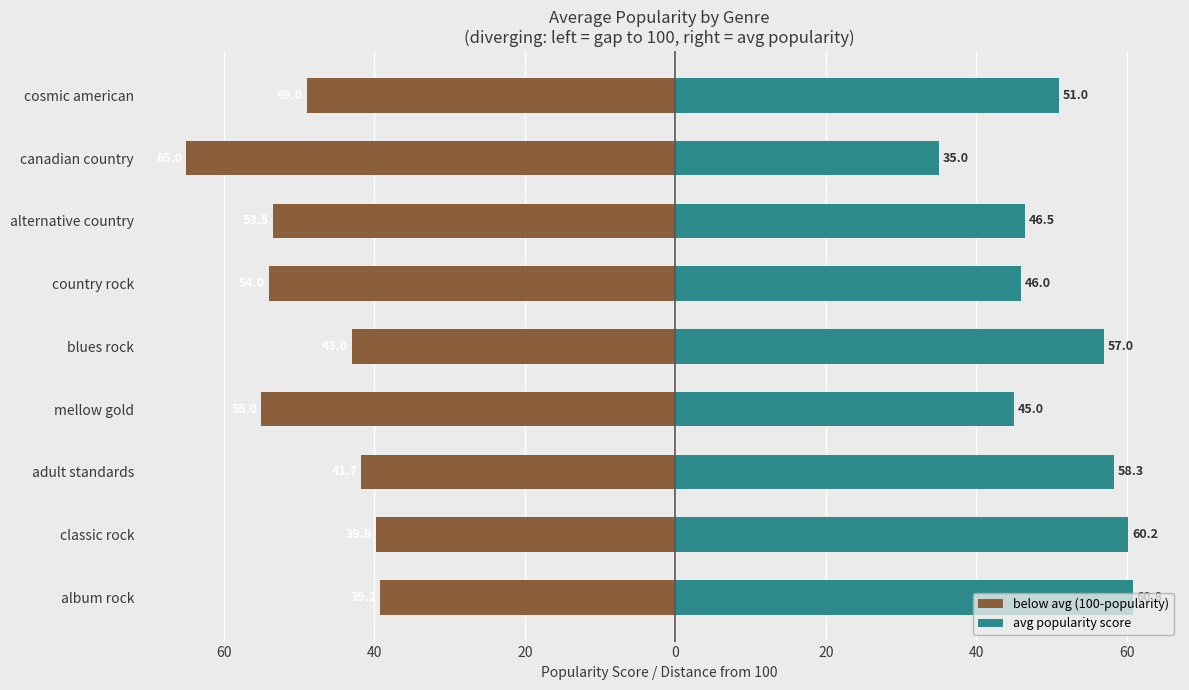

Between blues rock and cosmic american, which series saw the biggest shift?

below avg (100-popularity)